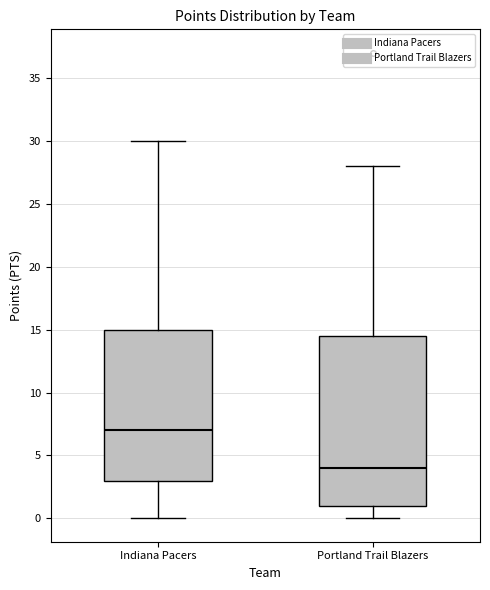

Reading left to right, read every box against the y-axis: the position of its median line, the range the box covers, and the ends of its whiskers. The values are not printed on the chart, so give them approximately, as read against the axis.

Indiana Pacers: median 7.0, box 3.0 to 15.0, whiskers 0.0 to 30.0
Portland Trail Blazers: median 4.0, box 1.0 to 14.5, whiskers 0.0 to 28.0